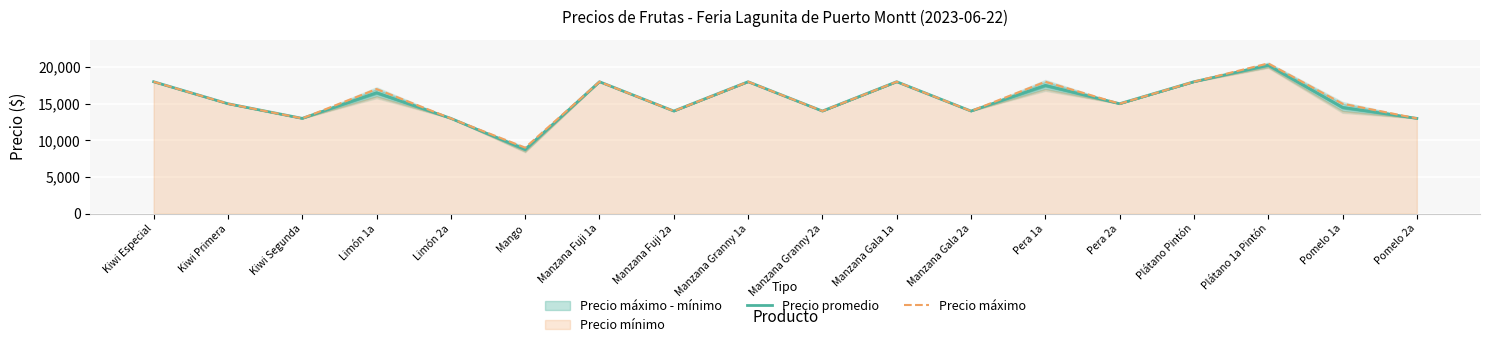

At which category is the sum across all series the highest?

Plátano 1a Pintón